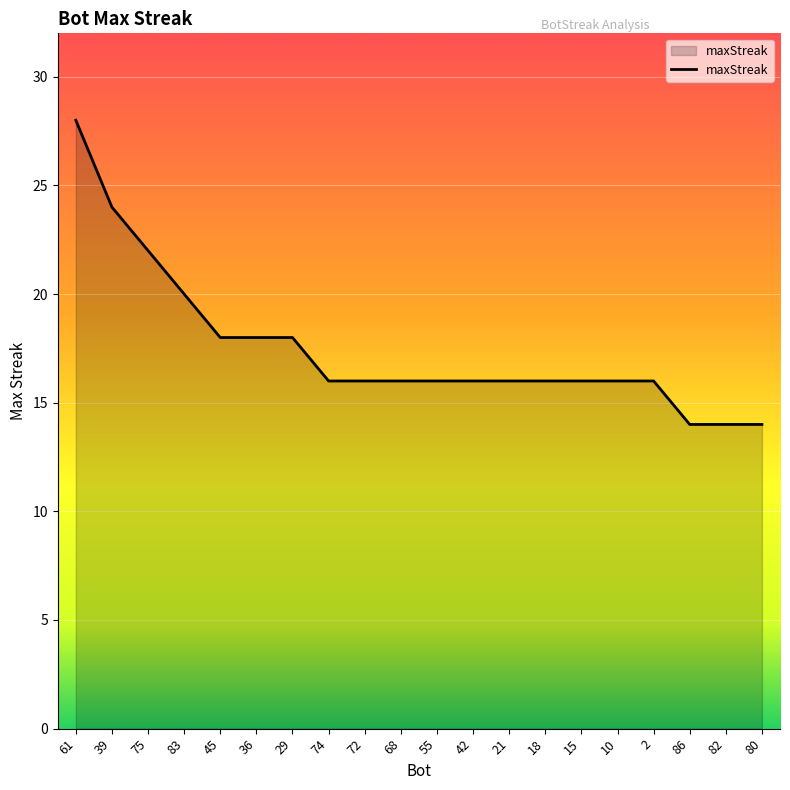

True or false: the data shows 28 at 61.

True